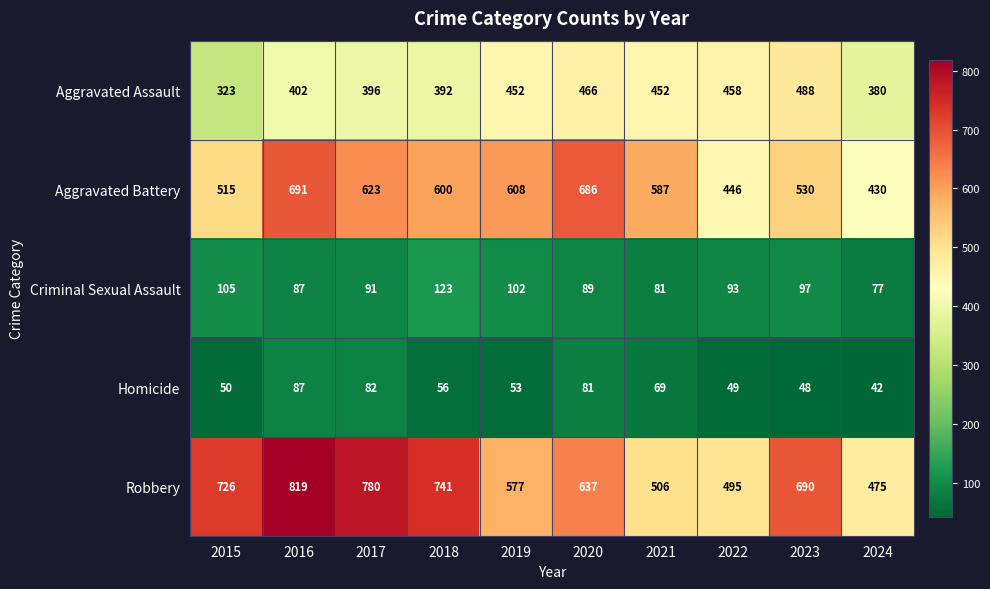

Between 2018 and 2022, which series saw the biggest shift?

Robbery